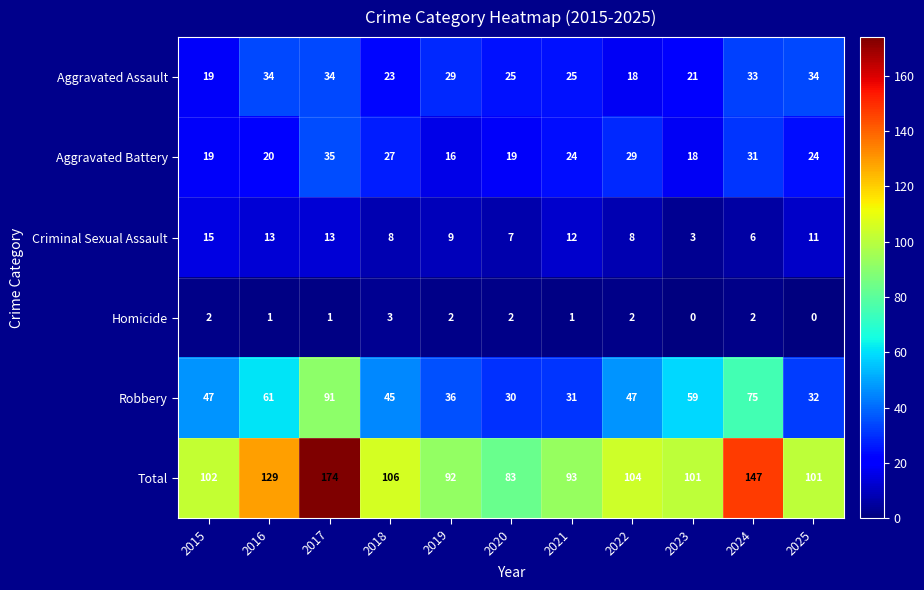

What is the maximum value shown in the chart?

174